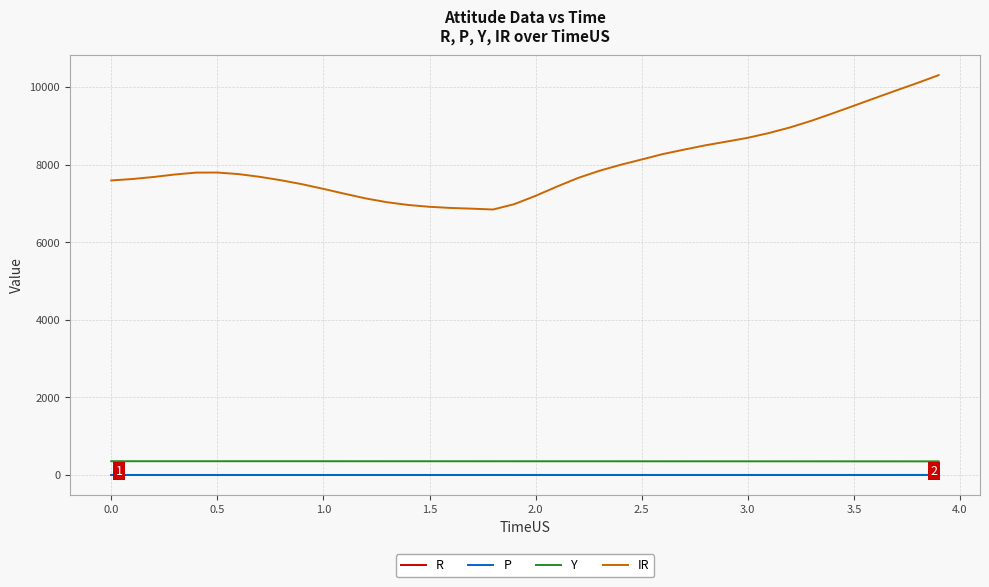

Which series has the largest range (max minus min)?

IR